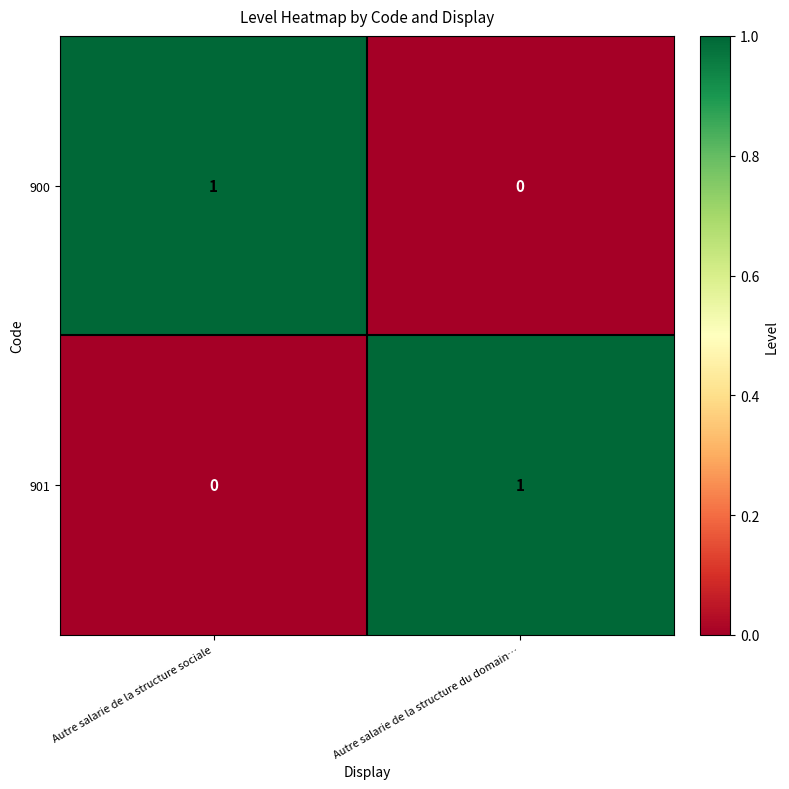

Rank the series at Autre salarie de la structure sociale from lowest to highest value.

901, 900